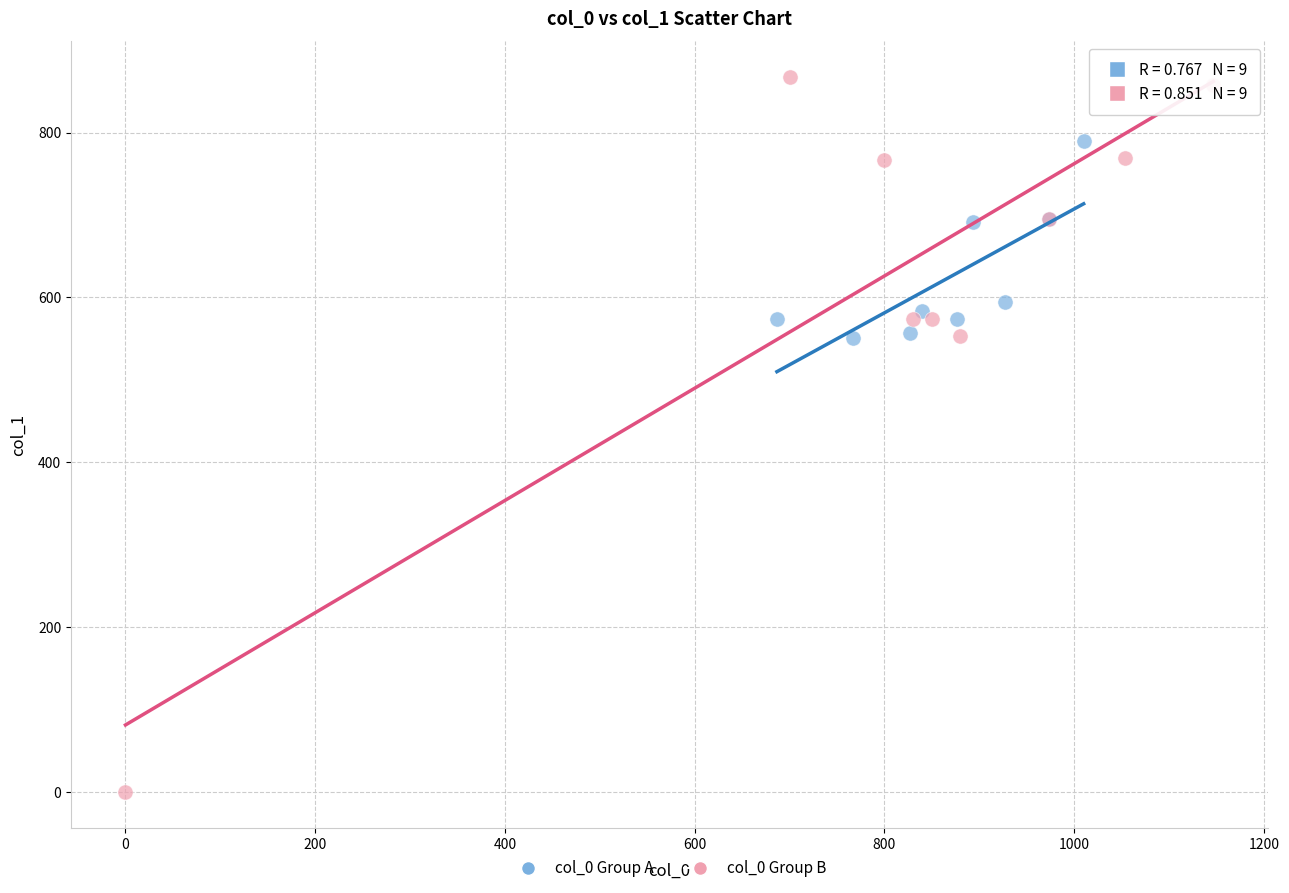

Which series has the widest spread of Y values?

col_0 Group B